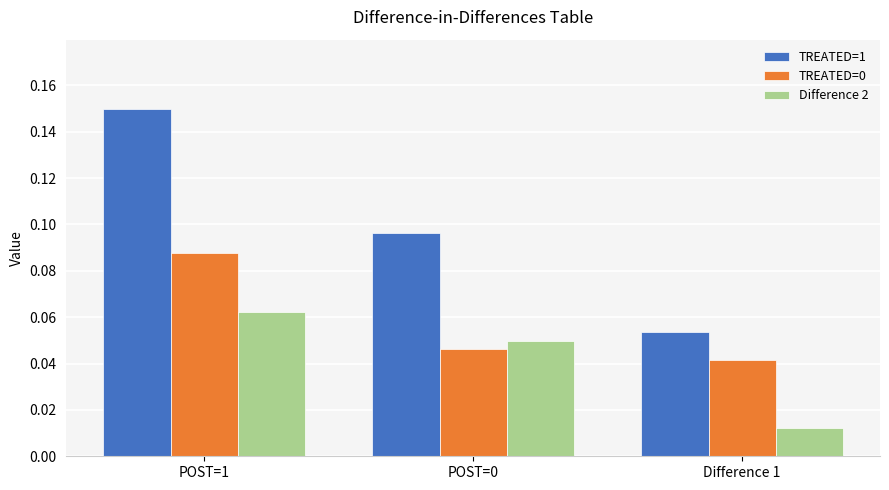

Which series has the largest range (max minus min)?

TREATED=1